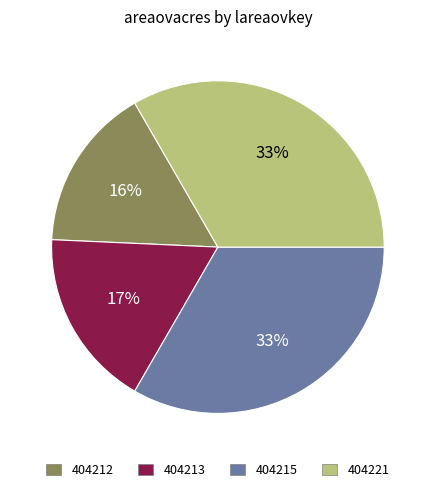

To the nearest percent, what is the difference between the largest and smallest slice percentages?

17%